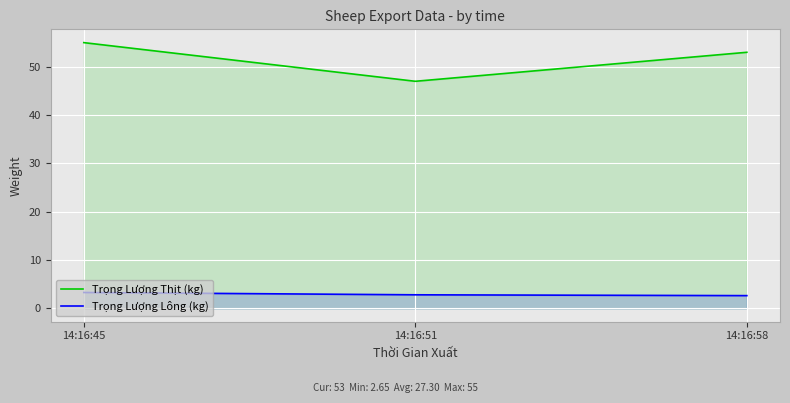

The value of Trọng Lượng Thịt (kg) at 14:16:58 is 19.0. True or false?

False